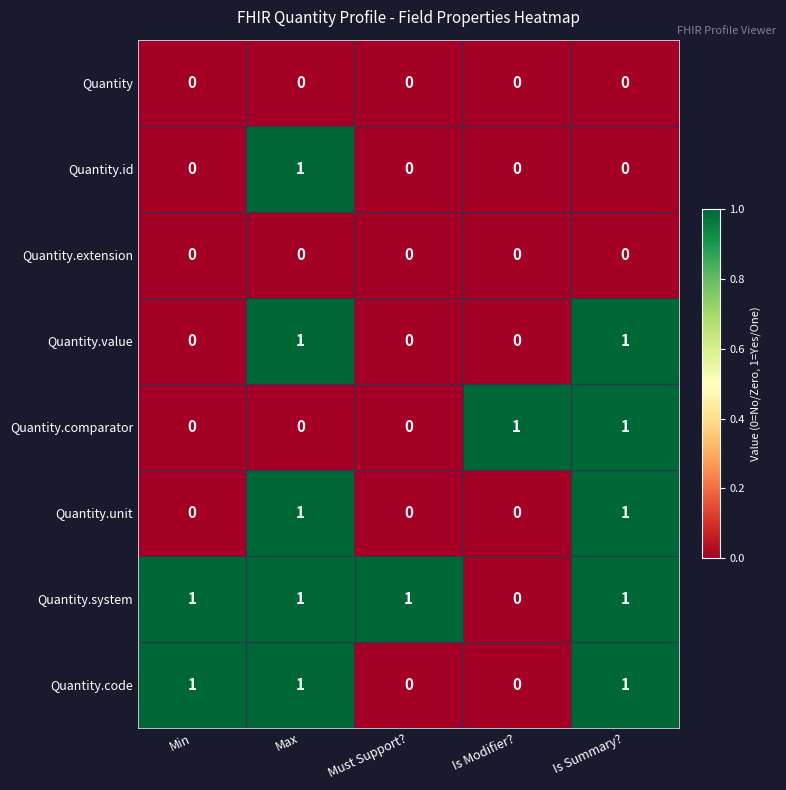

At how many categories does at least one series exceed 0?

5